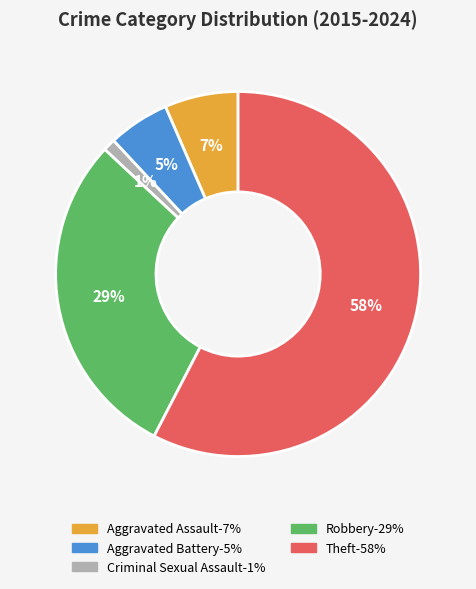

Between Theft and Robbery, which is larger?

Theft